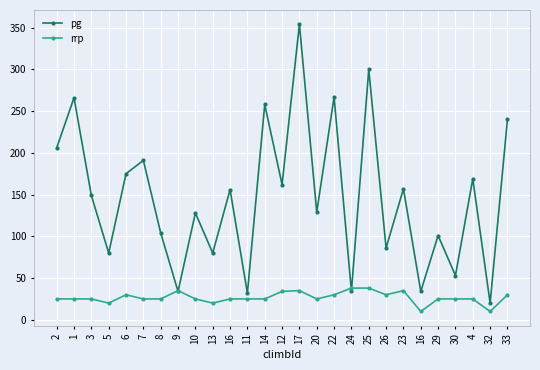

How many times do pg and rrp cross each other?

4